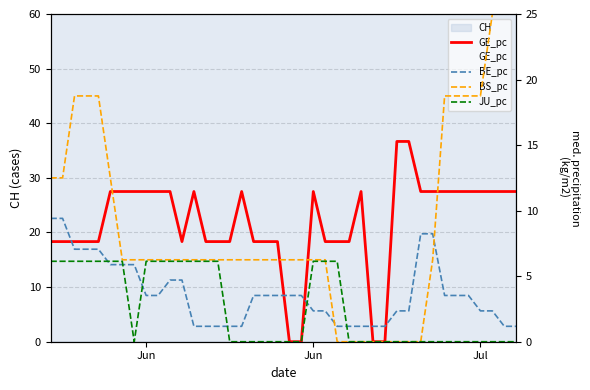

Between Jun and 14, which series saw the biggest shift?

BE_pc